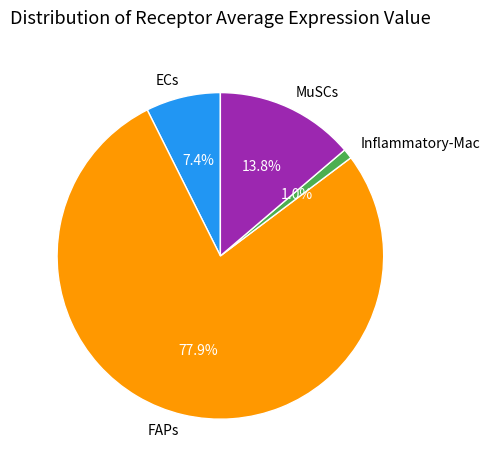

To the nearest percent, what is the difference between the largest and smallest slice percentages?

77%